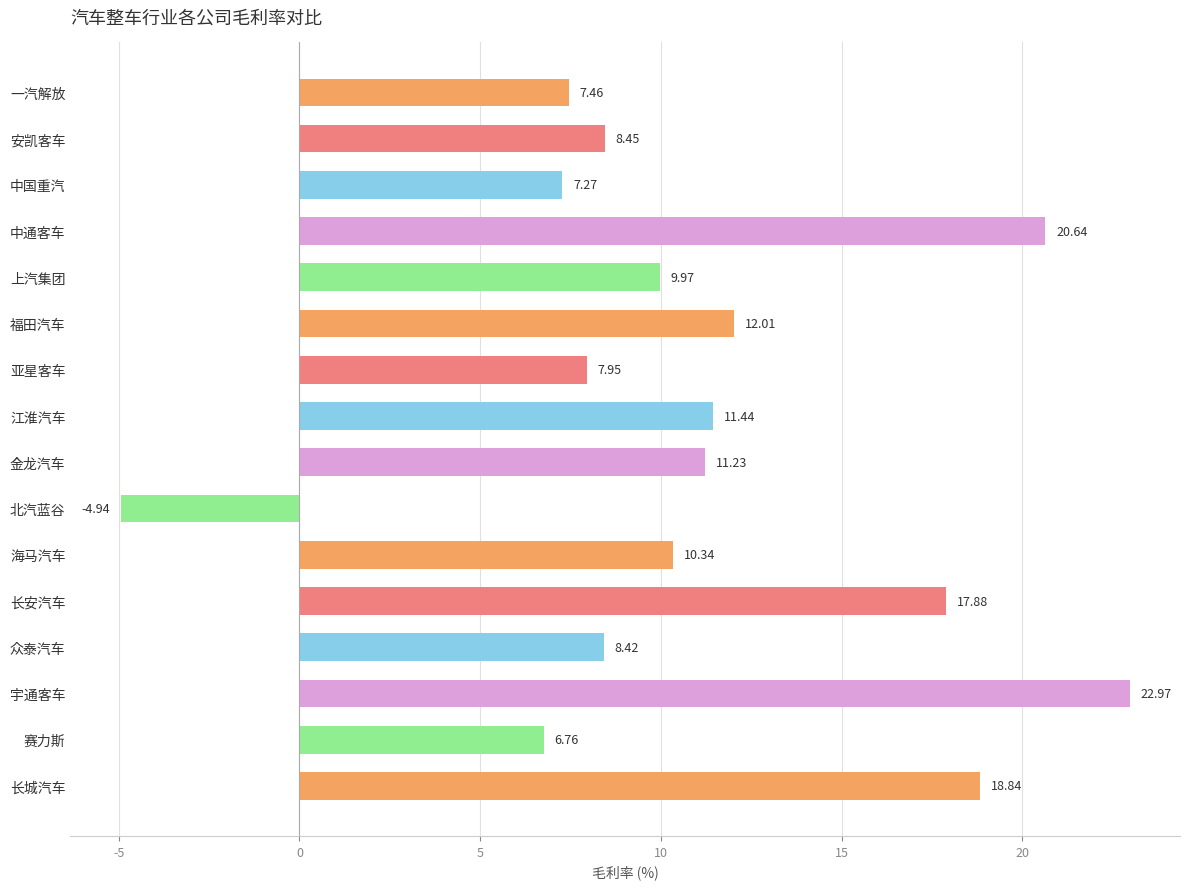

What is the sum of all values?

176.7